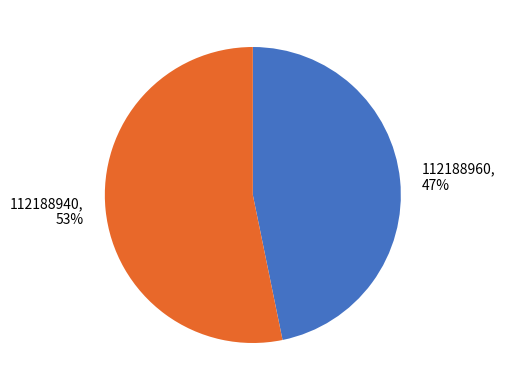

Is it true that 112188960 is 47% of the pie?

True